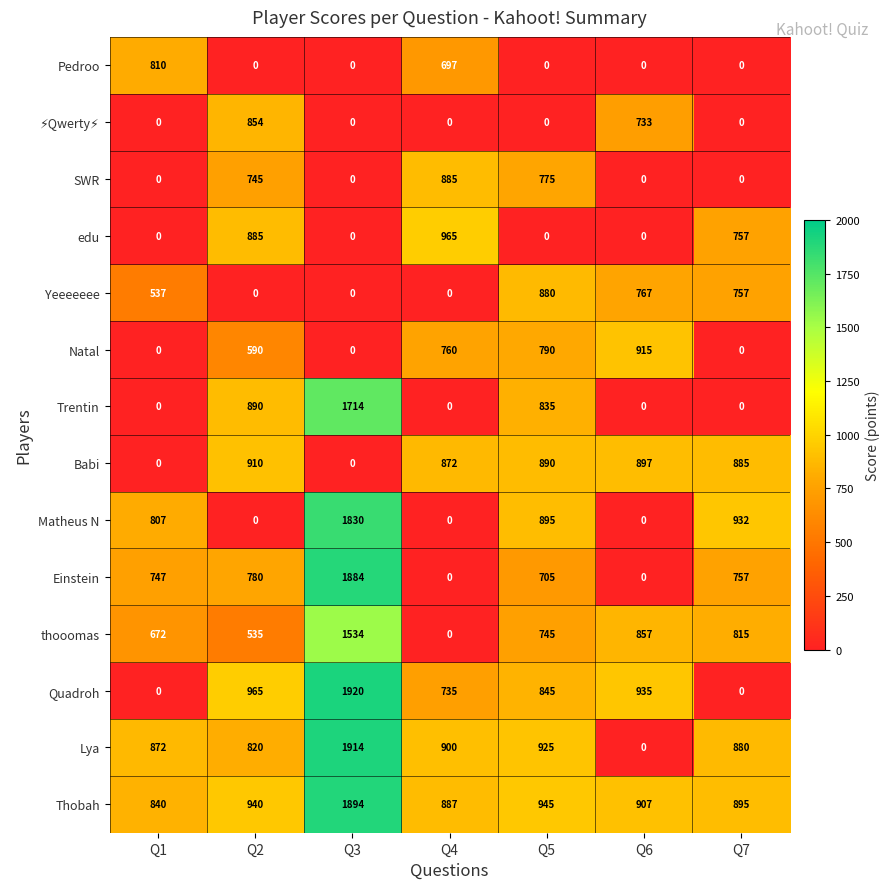

Where is Yeeeeeee nearest to the value 440?

Q1